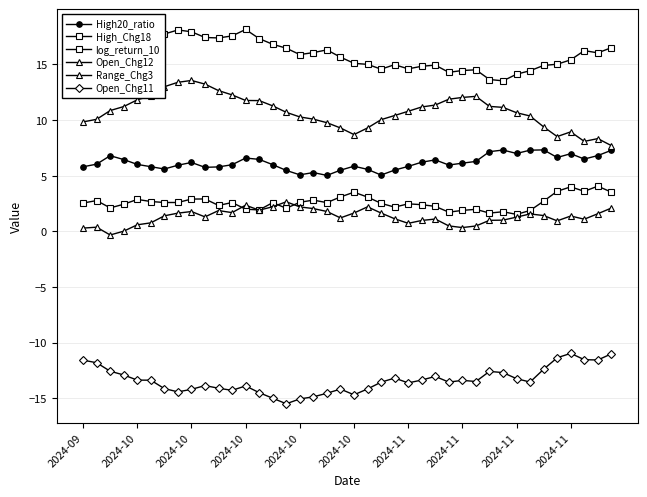

Which series has the largest total across all categories?

log_return_10